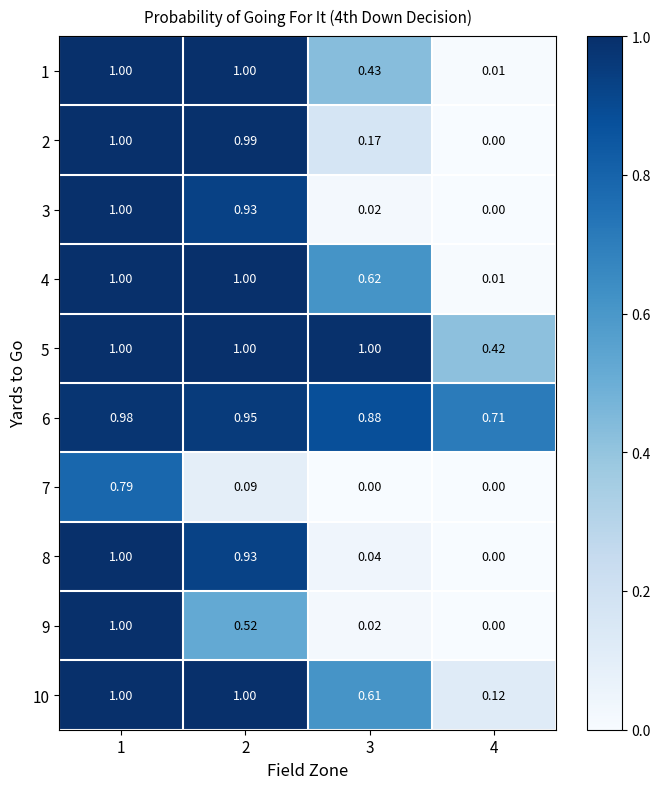

Is the value of 8 at 3 greater than the value of 4 at 4?

Yes